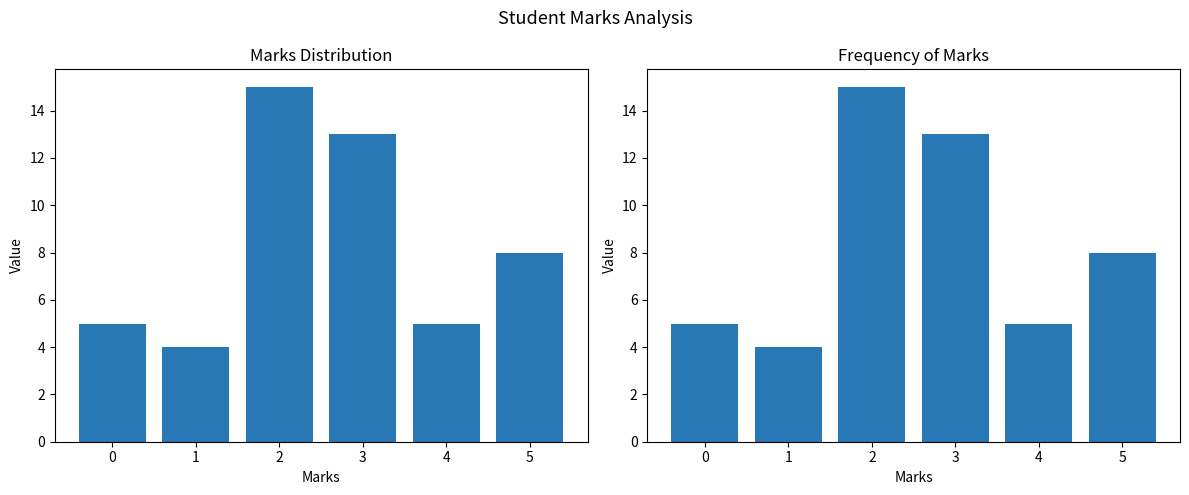

At which category does the chart reach its minimum across all series?

1